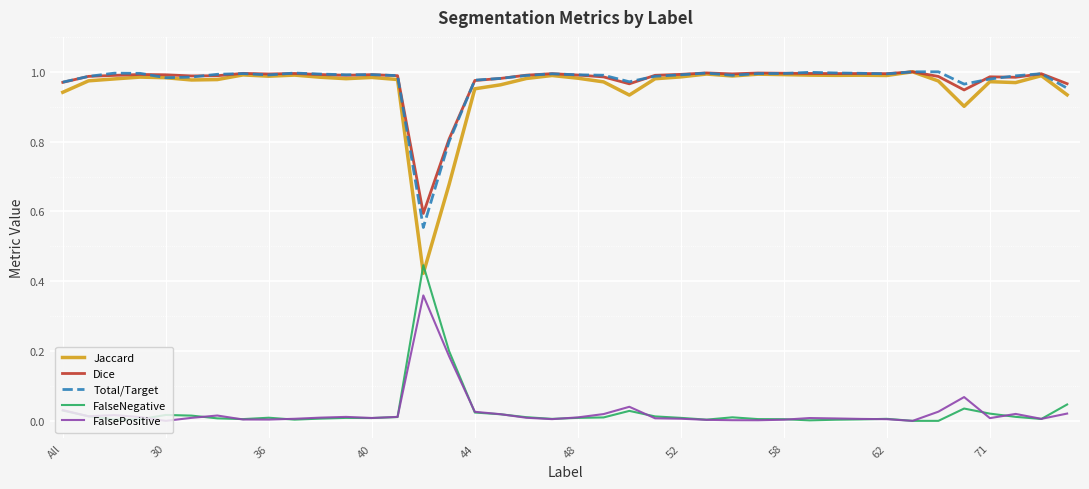

What are all the series names shown in the legend?

Jaccard, Dice, Total/Target, FalseNegative, FalsePositive